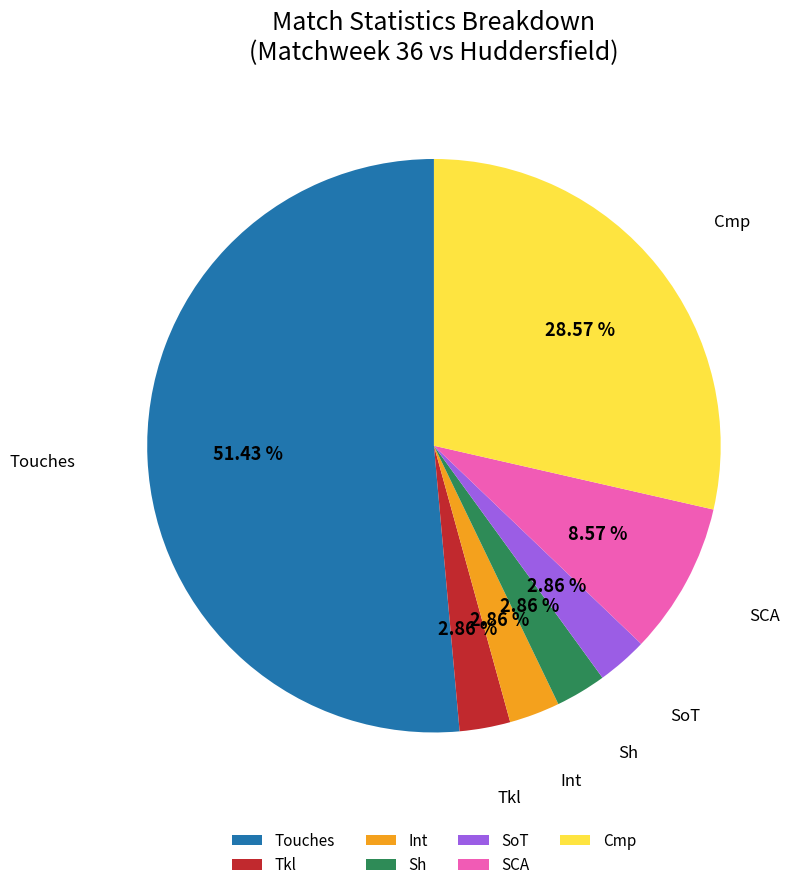

What is the ratio of the value at Touches to the value at SoT?

18.0